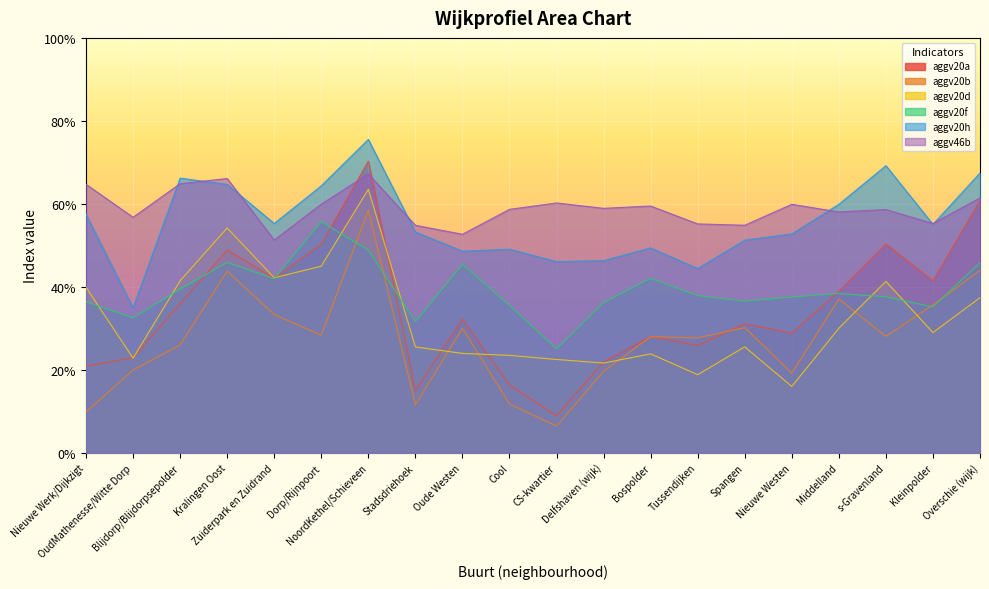

Is it true that aggv20a equals 0.3 at NoordKethel/Schieveen?

False